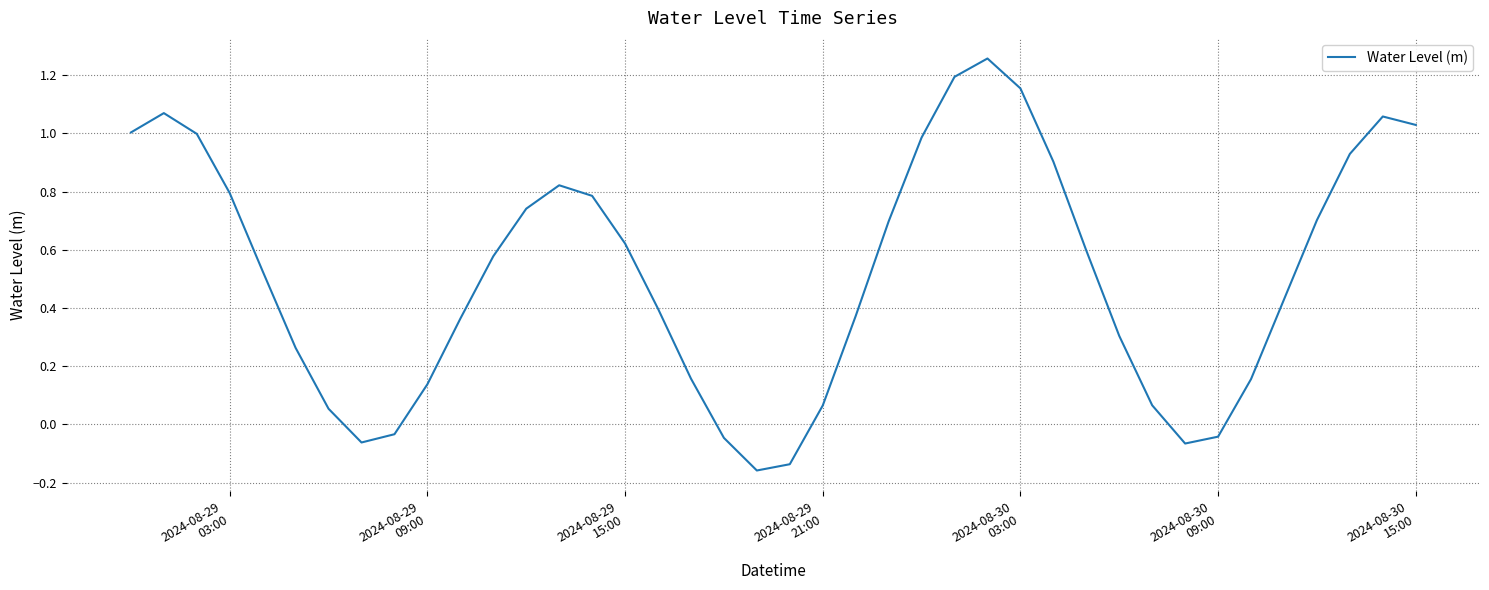

How many lines are shown in the chart?

1